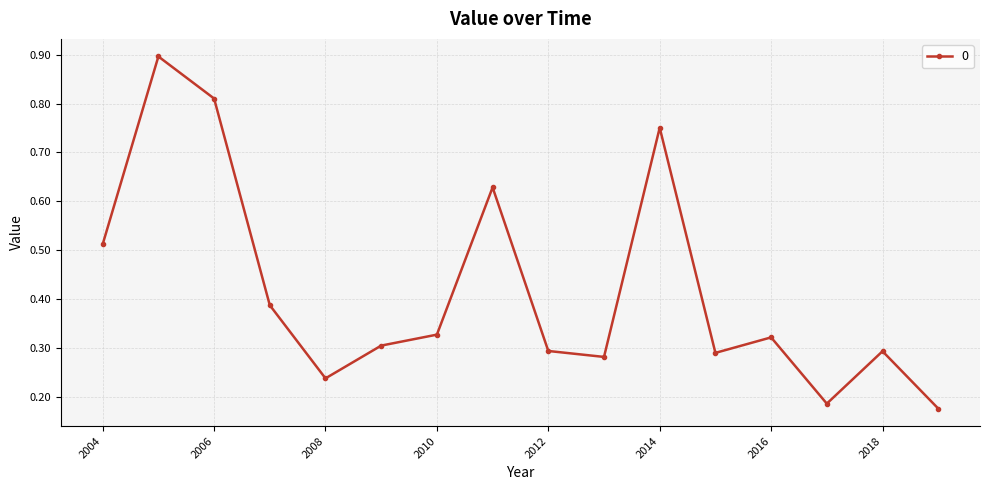

What is the difference between the maximum and minimum values?

0.7